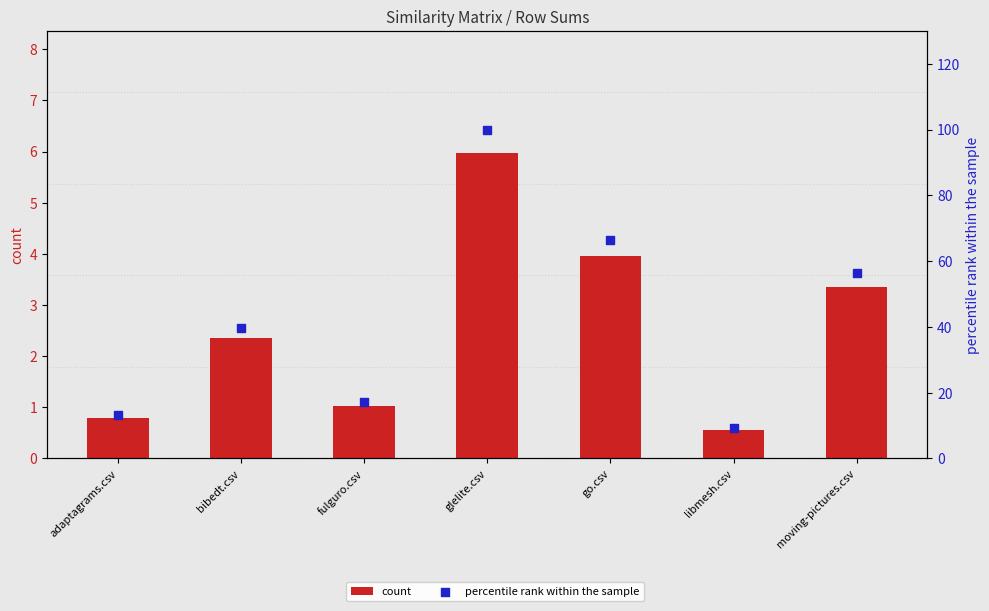

Is the value of count at adaptagrams.csv greater than the value of percentile rank within the sample at glelite.csv?

No